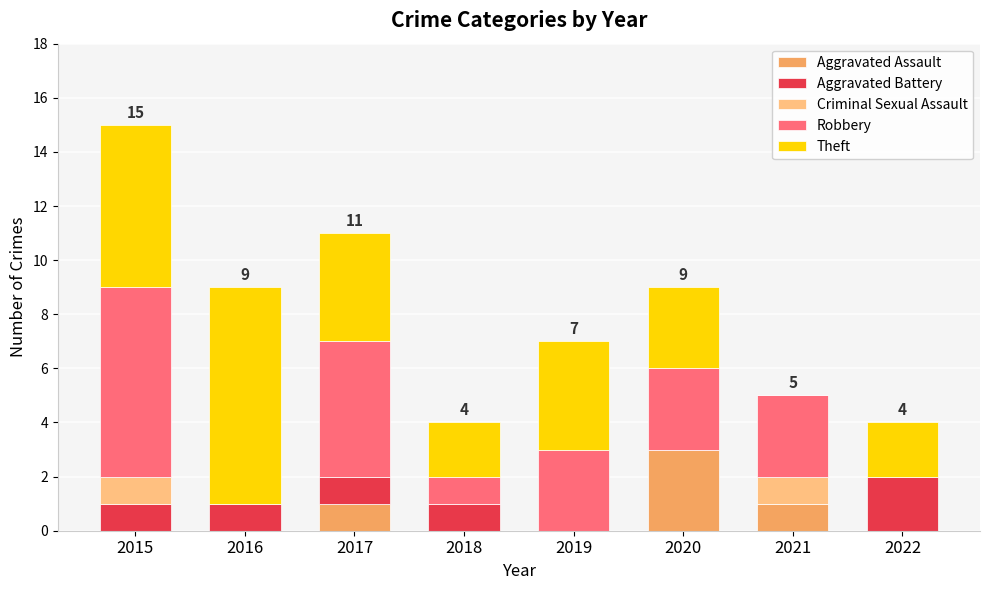

Which category has the highest value in the Aggravated Assault series?

2020